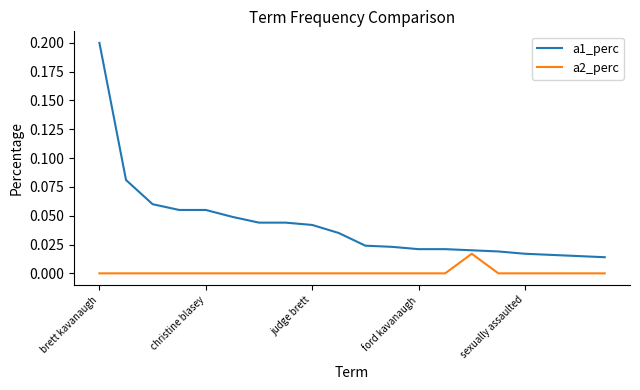

Which series has the largest total across all categories?

a1_perc